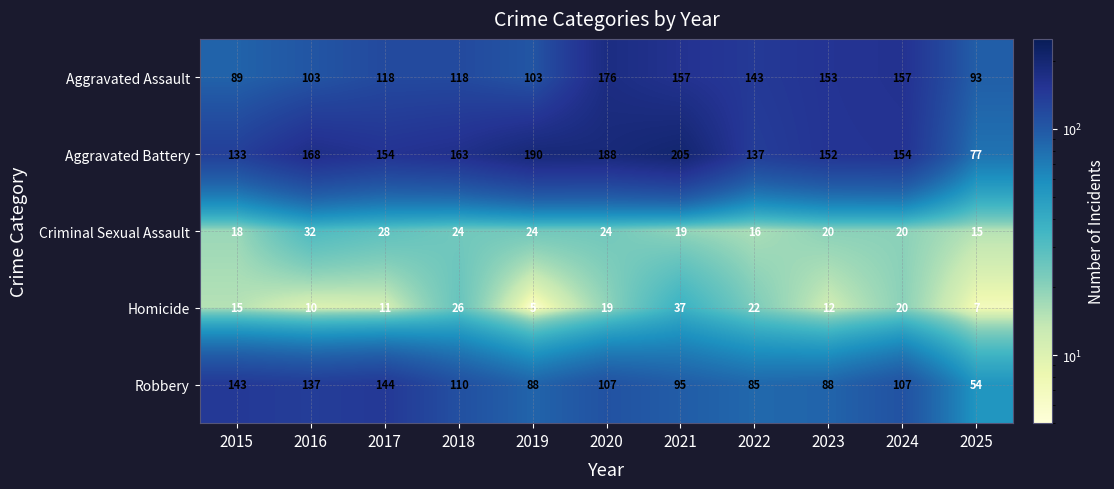

Is it true that Homicide equals 7 at 2015?

False